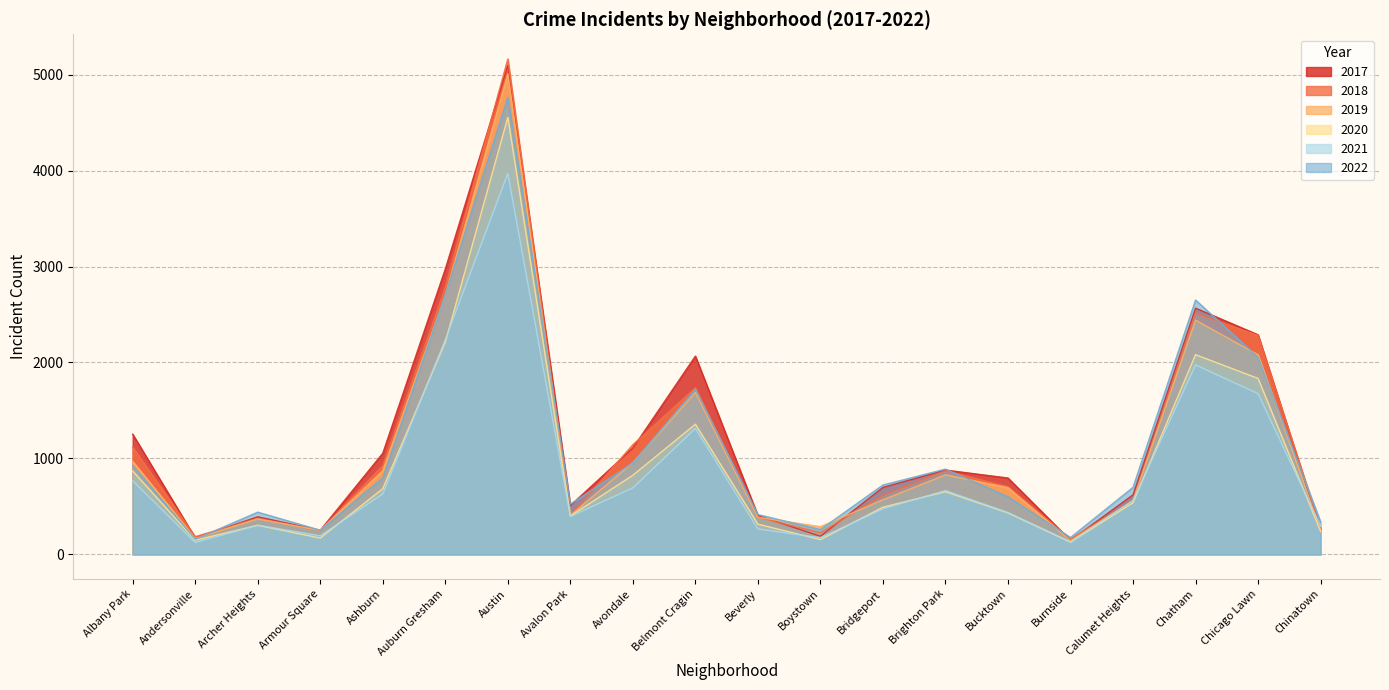

What is the spread (max minus min) of values at Beverly?

150